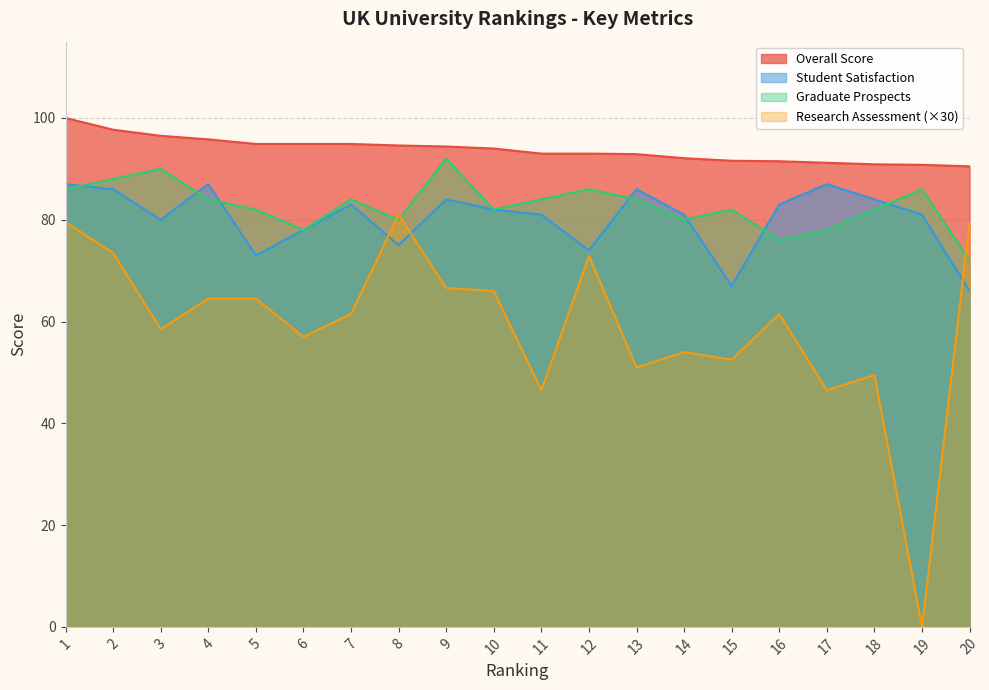

At which category does the chart reach its peak across all series?

1